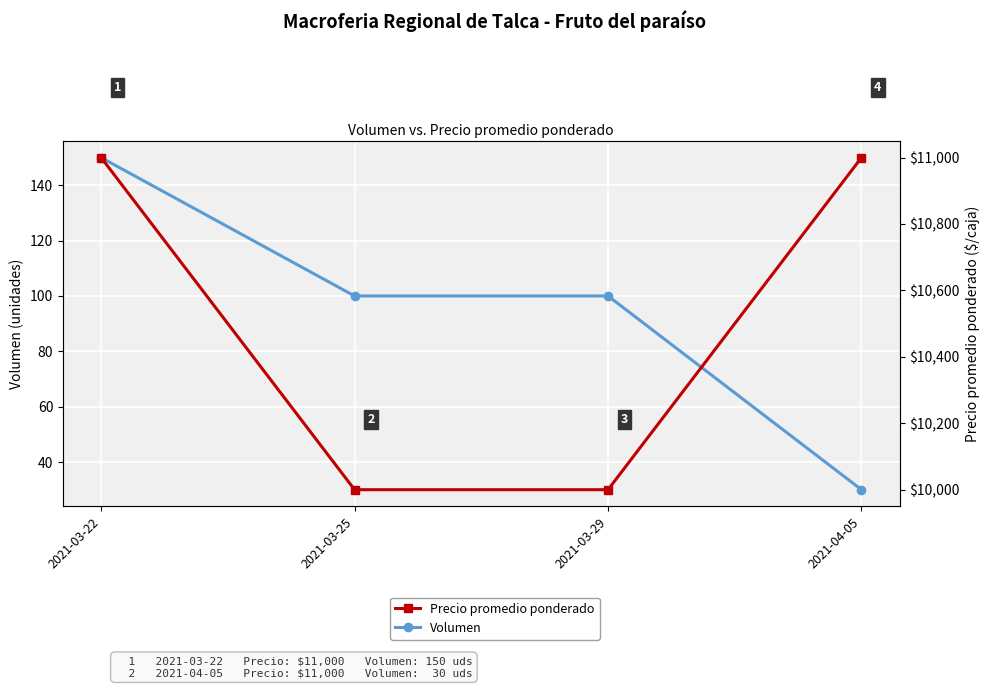

Is it true that Volumen equals 100 at 2021-03-25?

True